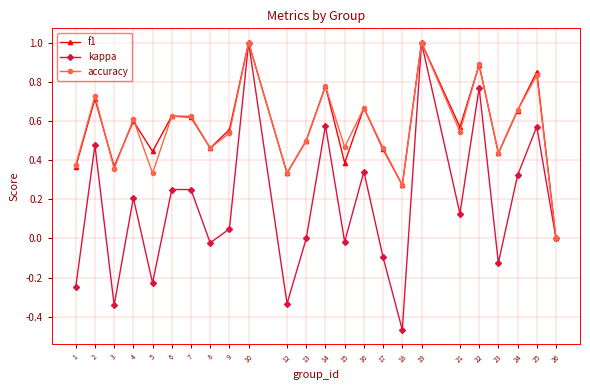

What are all the series names shown in the legend?

f1, kappa, accuracy